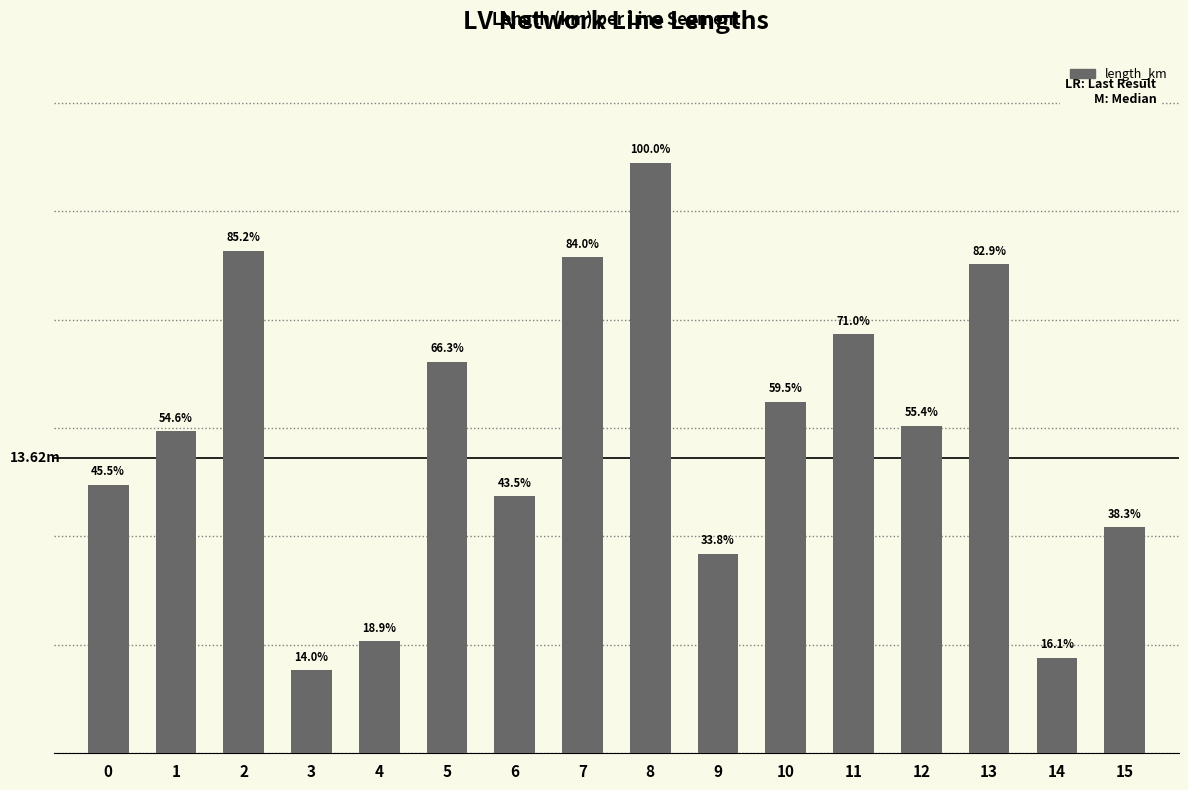

List the labels in order of value, smallest first.

3, 14, 4, 9, 15, 6, 0, 1, 12, 10, 5, 11, 13, 7, 2, 8